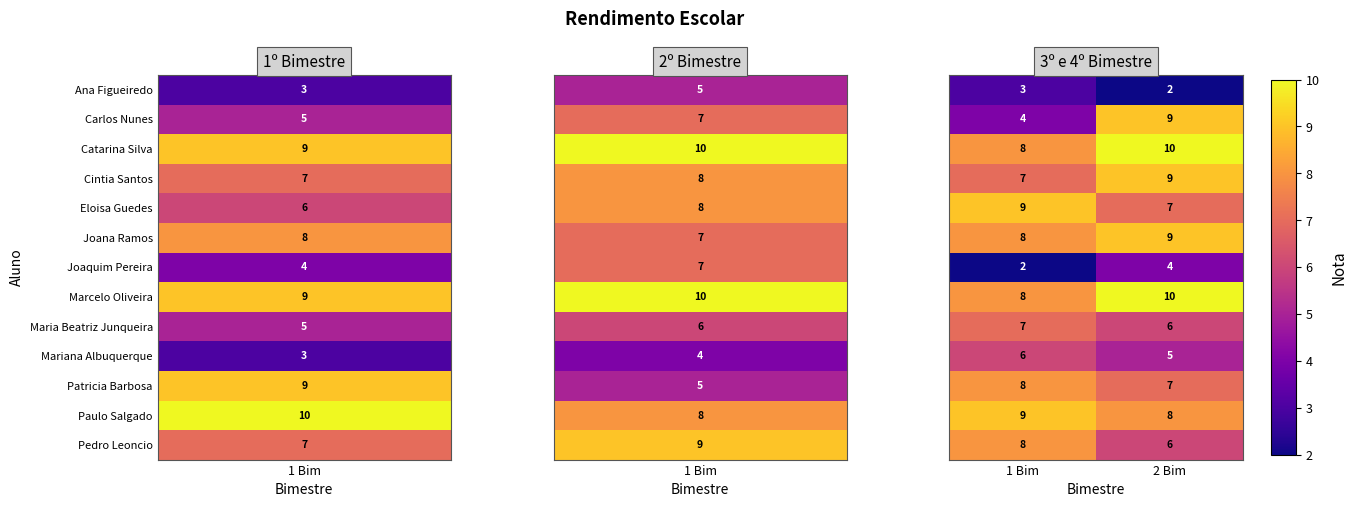

How many categories are shown in the chart?

2